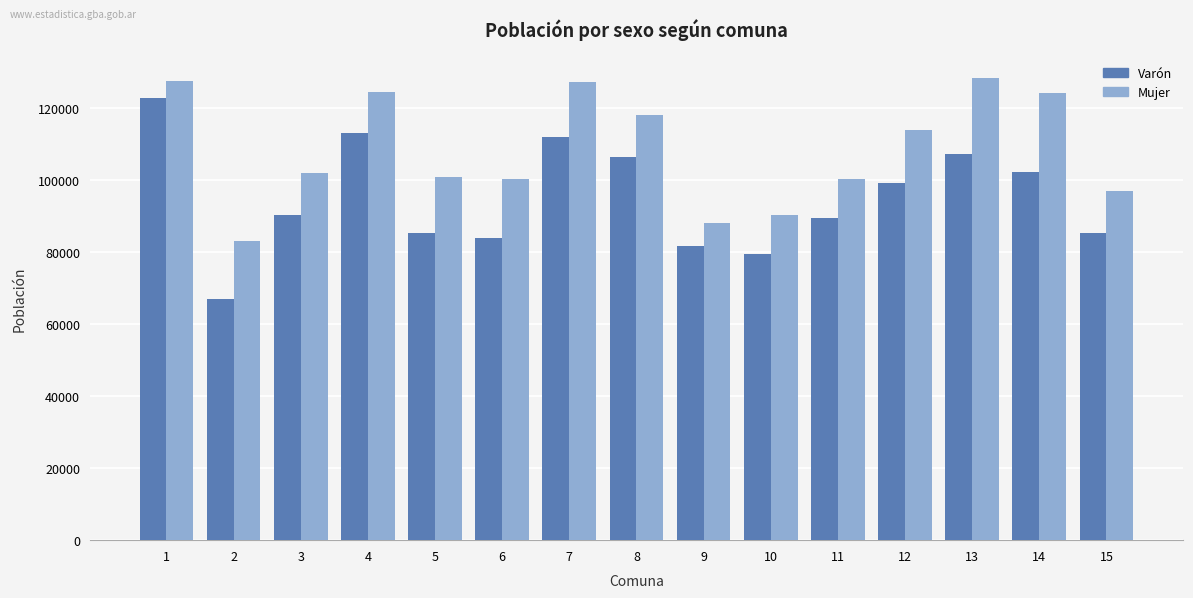

Which series has the widest spread of values?

Varón